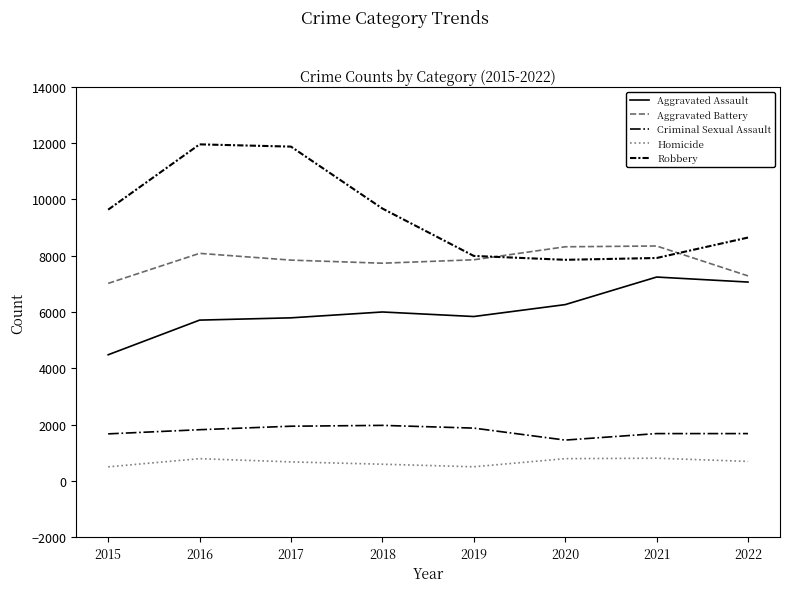

Between 2015 and 2016, which series saw the biggest shift?

Robbery